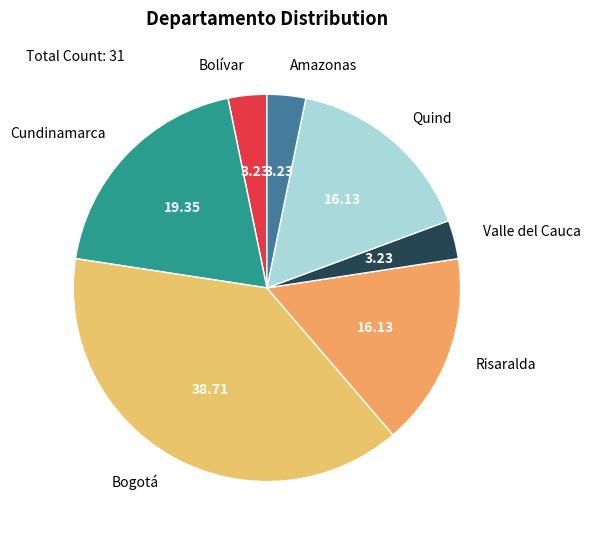

What is the largest slice in the pie chart?

Bogotá